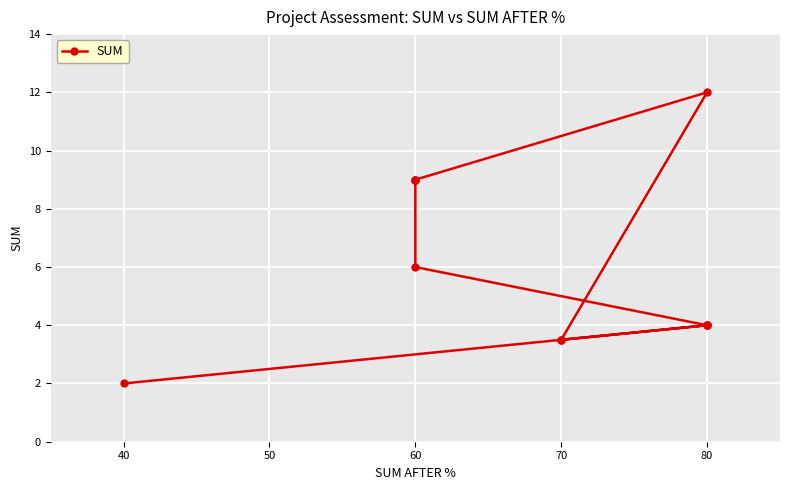

What is the smallest value displayed?

2.0